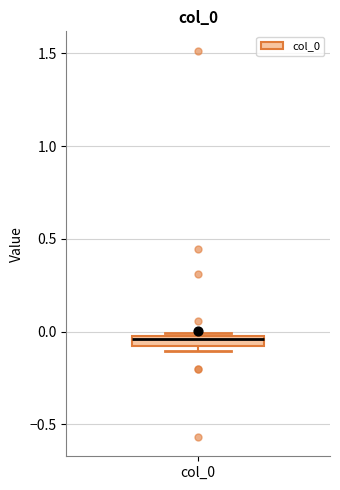

Where is the lower edge of the box for col_0 on the y-axis? The values are not printed on the chart, so give them approximately, as read against the axis.

-0.10